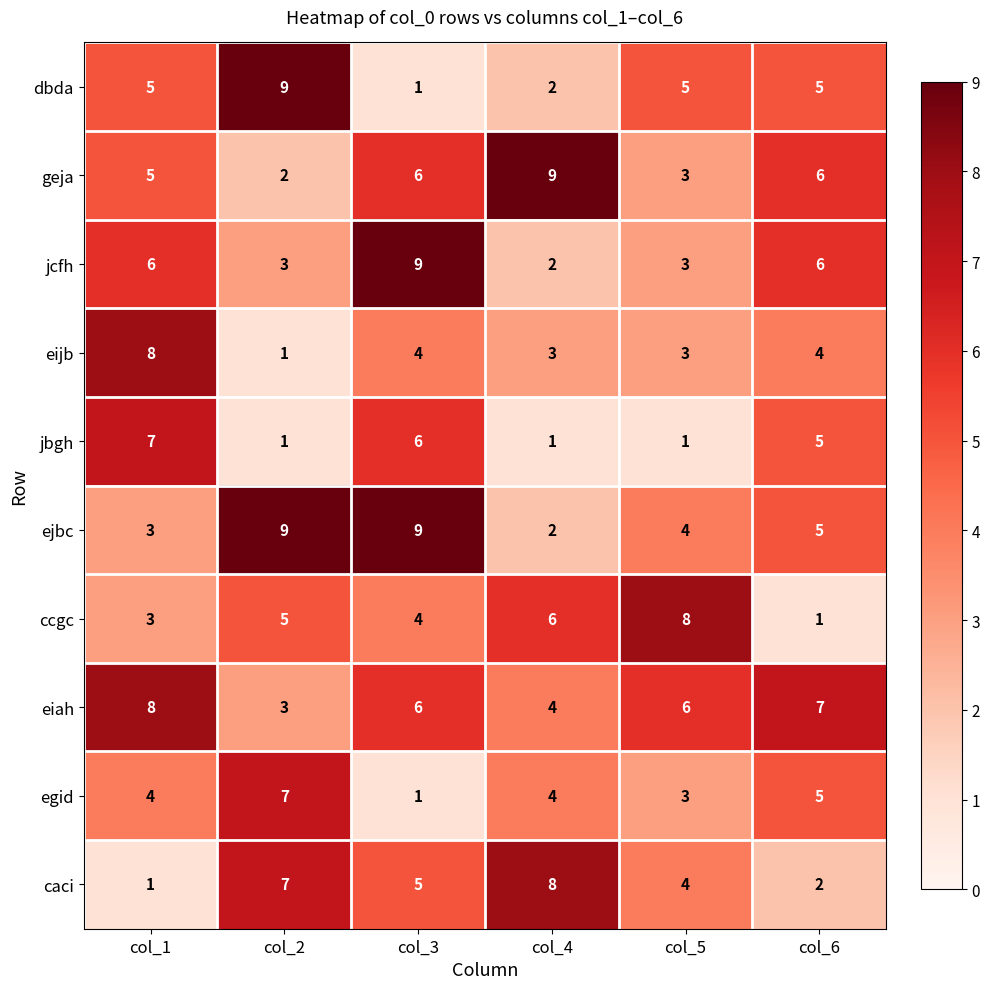

What is the spread (max minus min) of values at col_5?

7